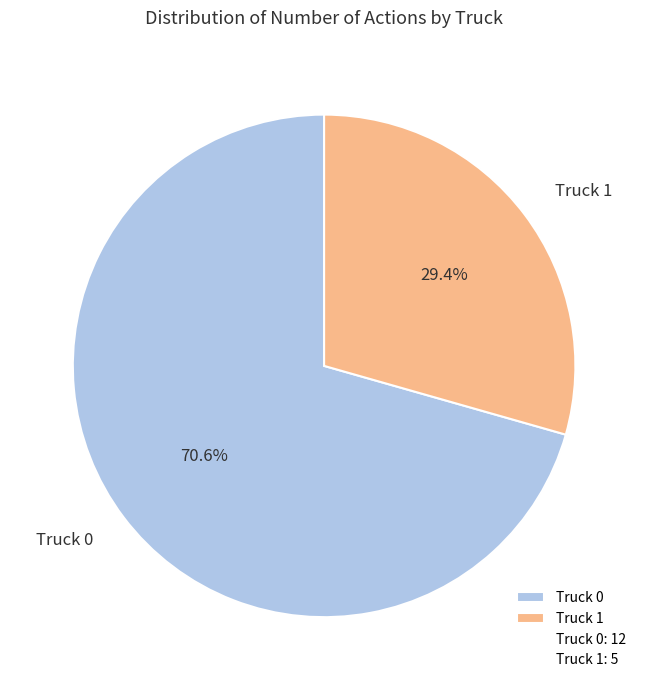

Which has a higher value, Truck 1 or Truck 0?

Truck 0